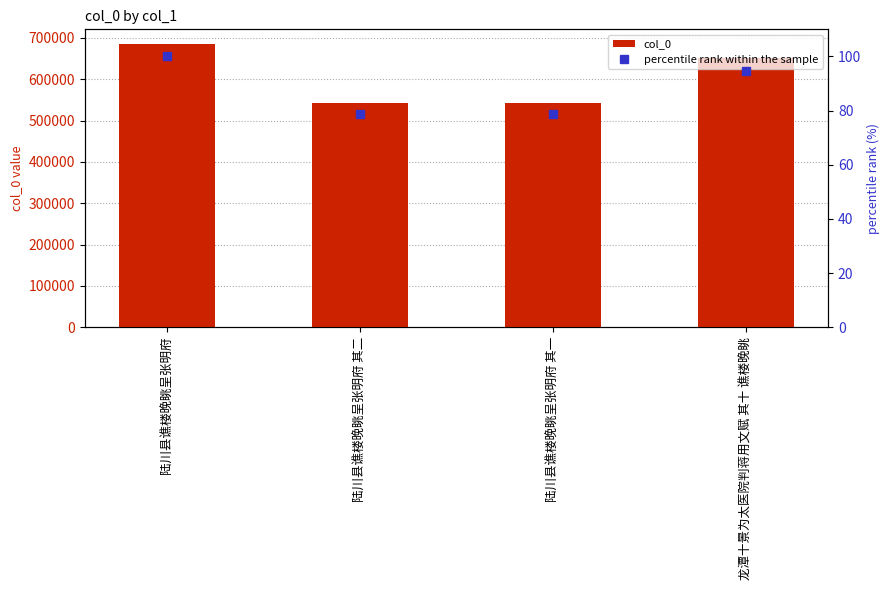

How many data points in col_0 are less than 650592?

2